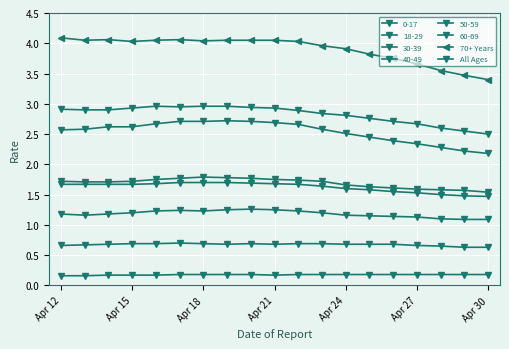

Does the chart have visible grid lines?

Yes